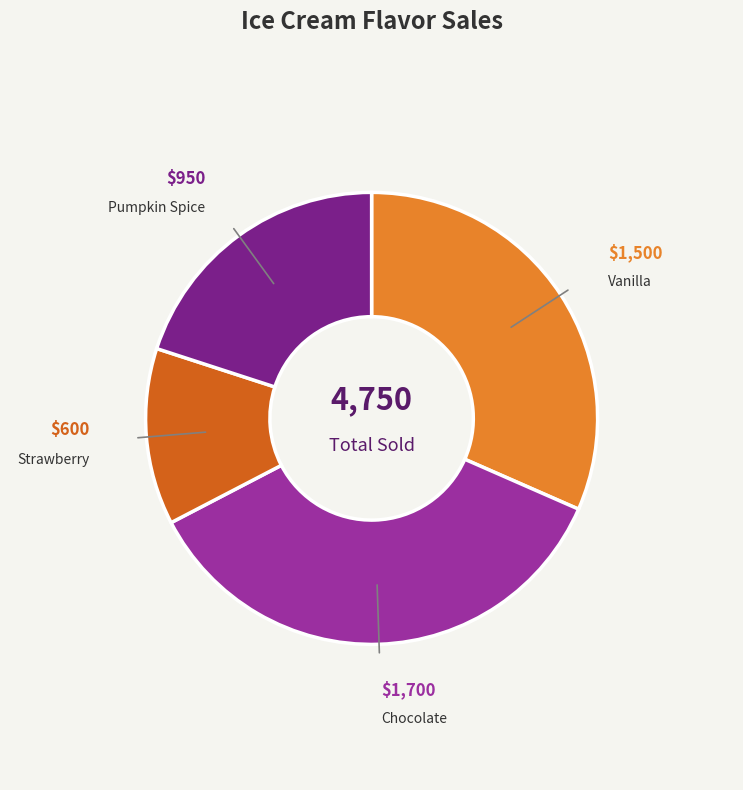

The Vanilla slice represents 32% of the pie. True or false?

True